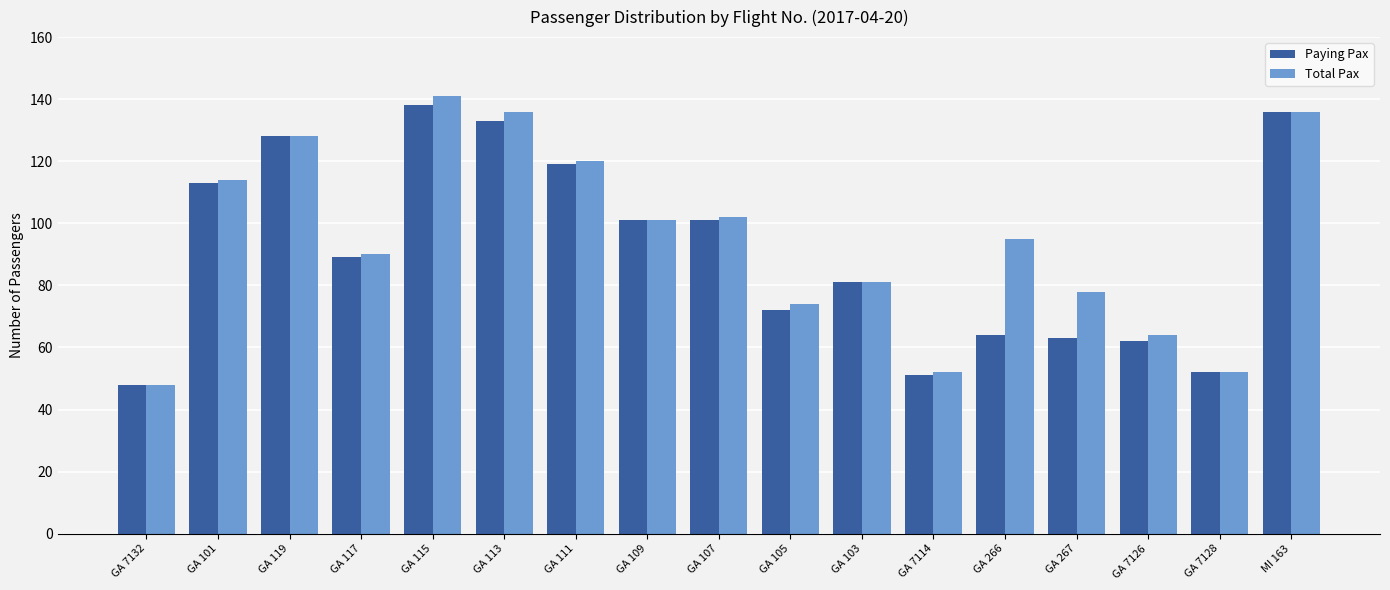

At which label is Paying Pax closest to 93?

GA 117